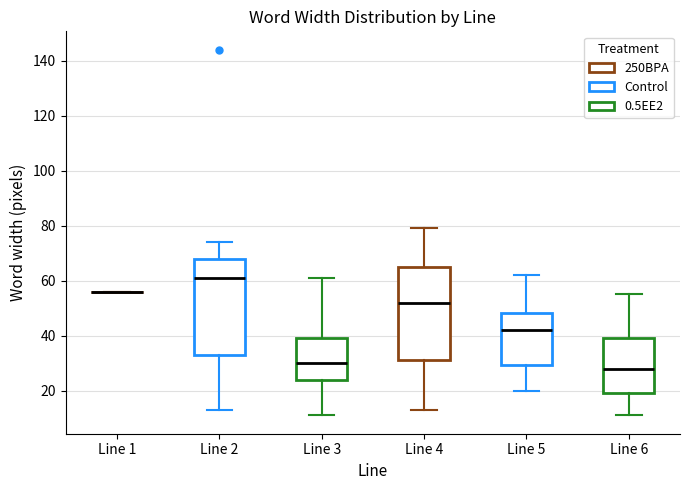

Reading left to right, transcribe this box plot: for each box, give where its median line is, the range the box spans, and where its two whiskers end, as read against the y-axis. The values are not printed on the chart, so give them approximately, as read against the axis.

Line 1: box collapsed to a line at 56, whiskers 56 to 56
Line 2: median 62, box 34 to 68, whiskers 14 to 74
Line 3: median 30, box 24 to 40, whiskers 12 to 62
Line 4: median 52, box 32 to 66, whiskers 14 to 80
Line 5: median 42, box 30 to 48, whiskers 20 to 62
Line 6: median 28, box 20 to 40, whiskers 12 to 56